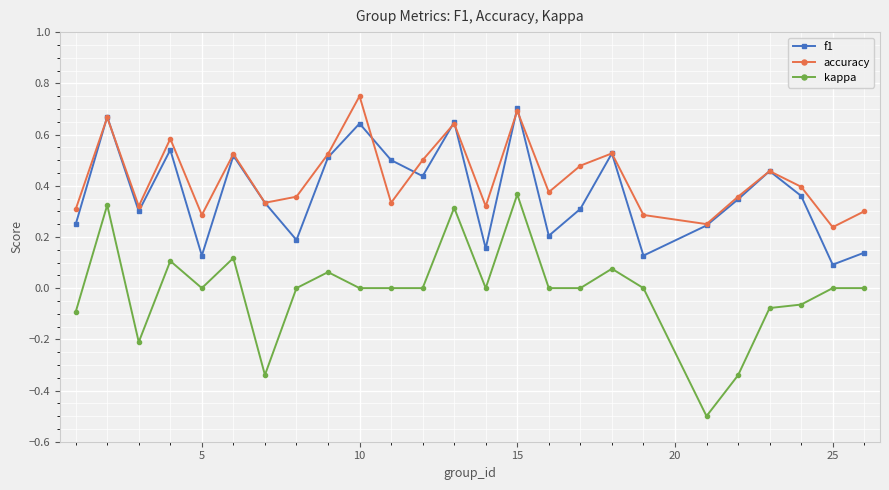

Which series has the widest spread of values?

kappa